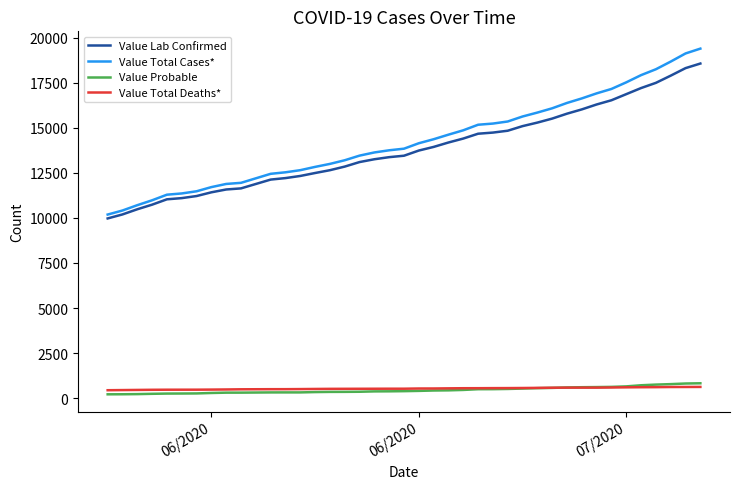

Which series has the largest range (max minus min)?

Value Total Cases*